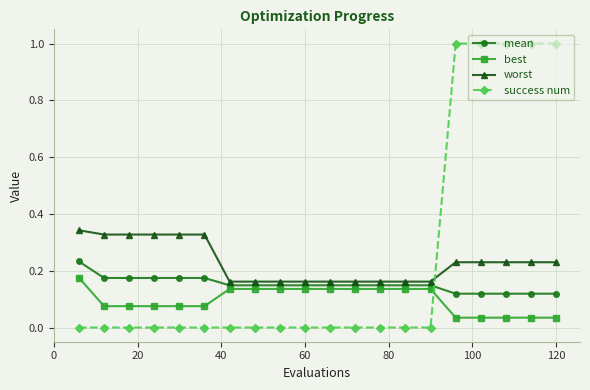

Which series has the largest range (max minus min)?

success num